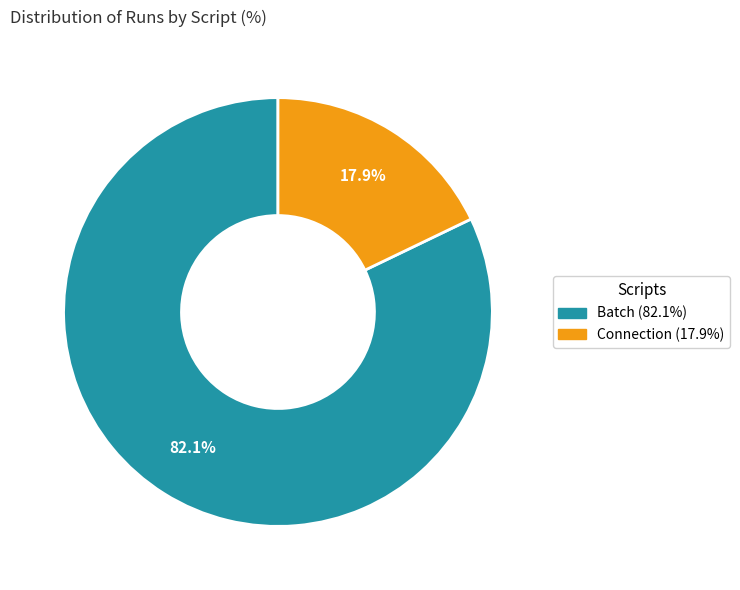

Is it true that Connection is 18% of the pie?

True